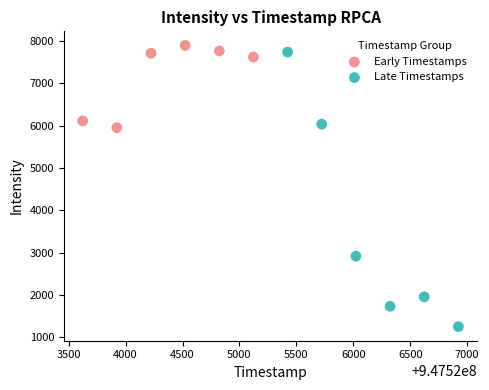

Which series contains the lowest Y value?

Late Timestamps